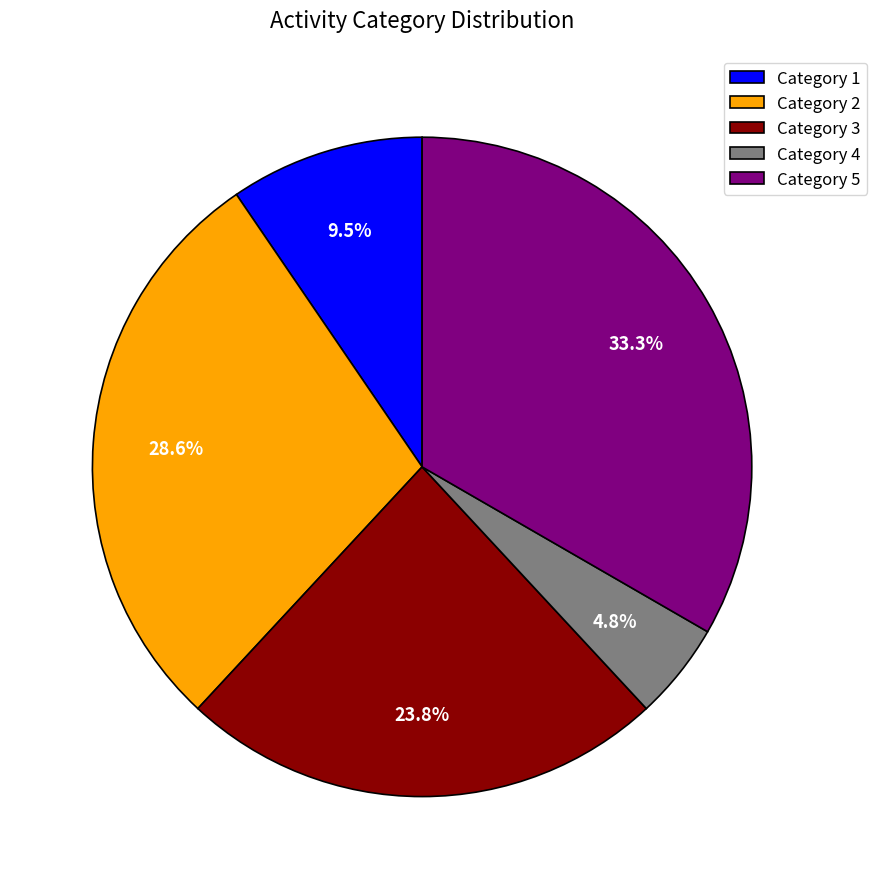

What is the ratio of the value at Category 1 to the value at Category 2?

0.3